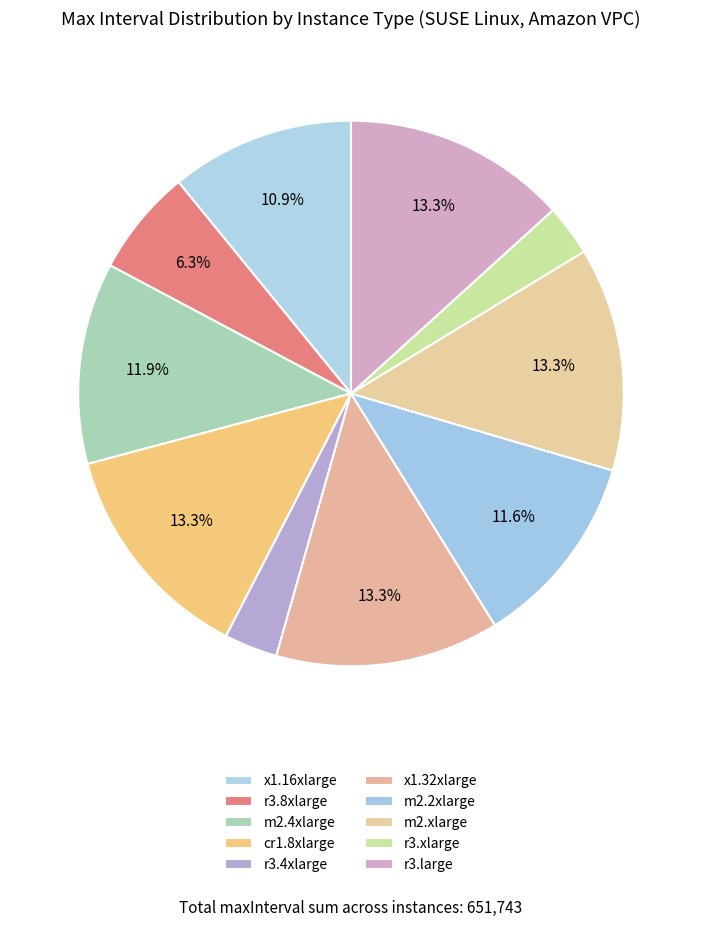

Count the number of slices in the pie.

10